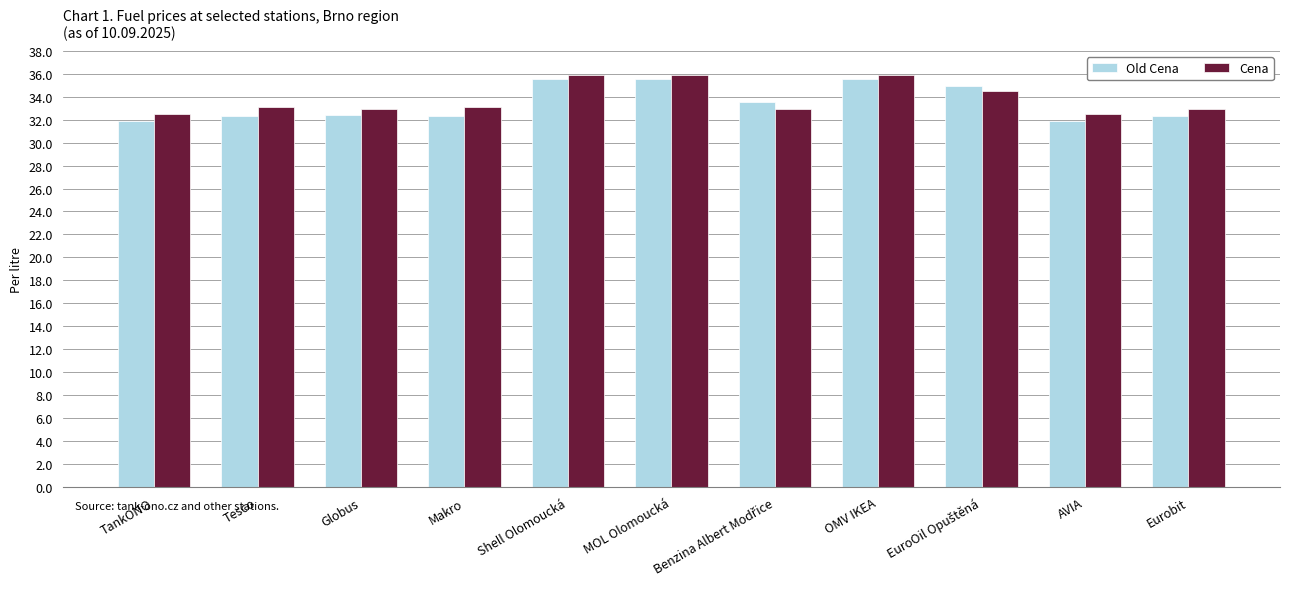

Rank the series by their average value, from highest to lowest.

Cena, Old Cena